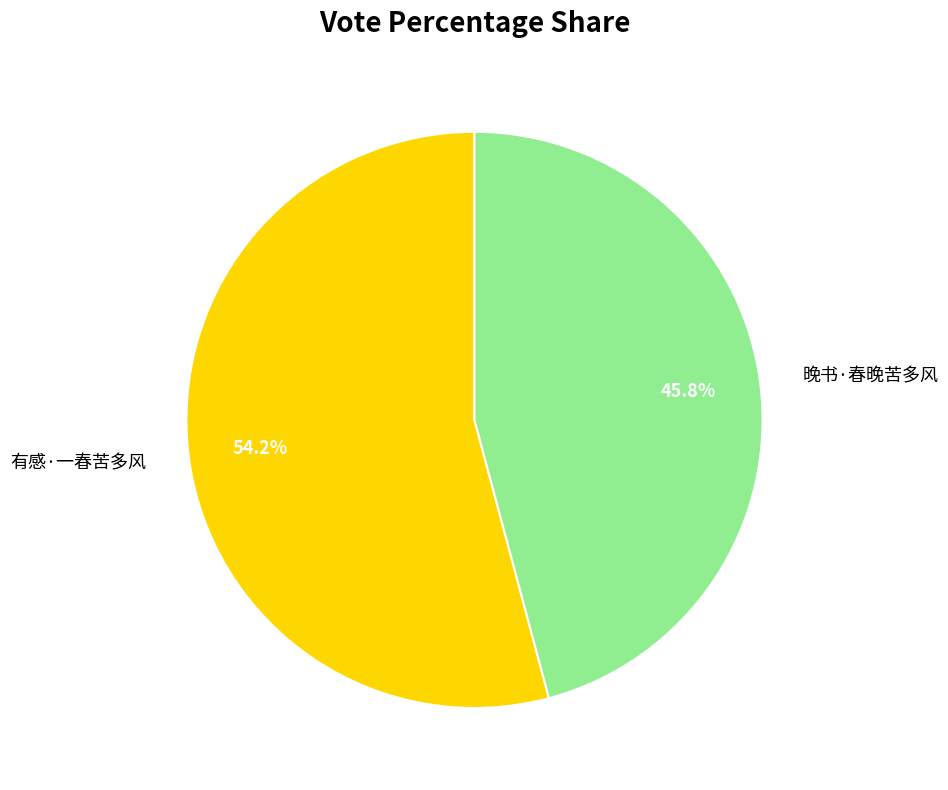

The 有感·一春苦多风 slice represents 68% of the pie. True or false?

False